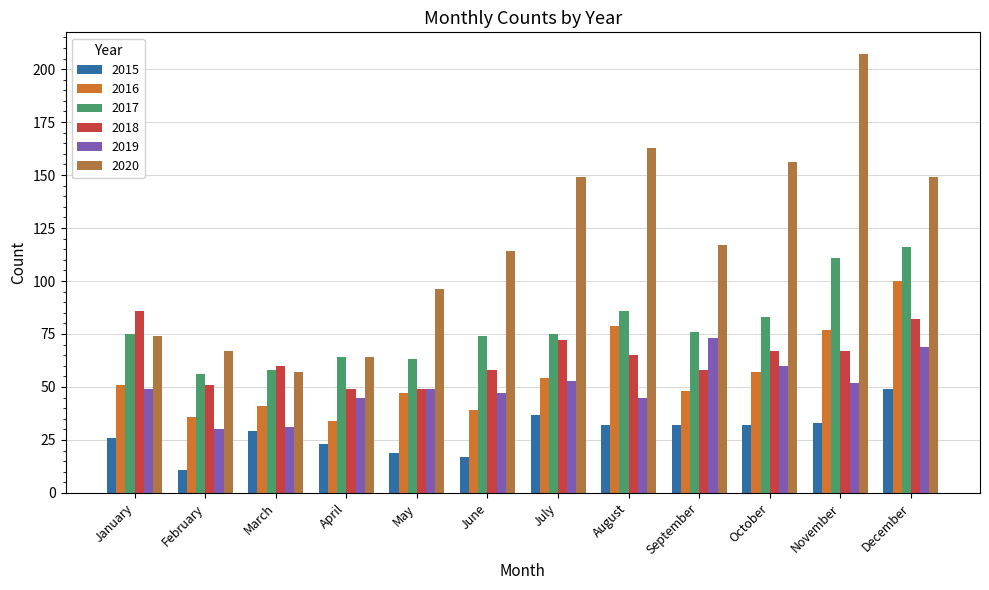

What is the difference between the highest and lowest values at December?

100